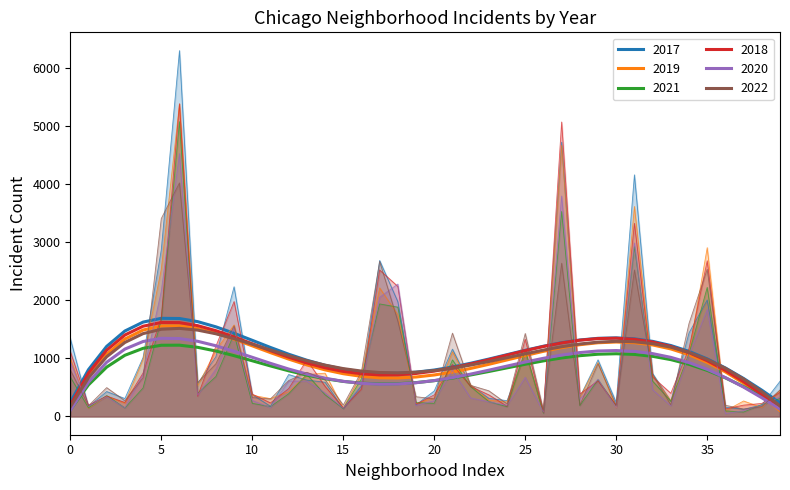

Which series has the largest total across all categories?

2018